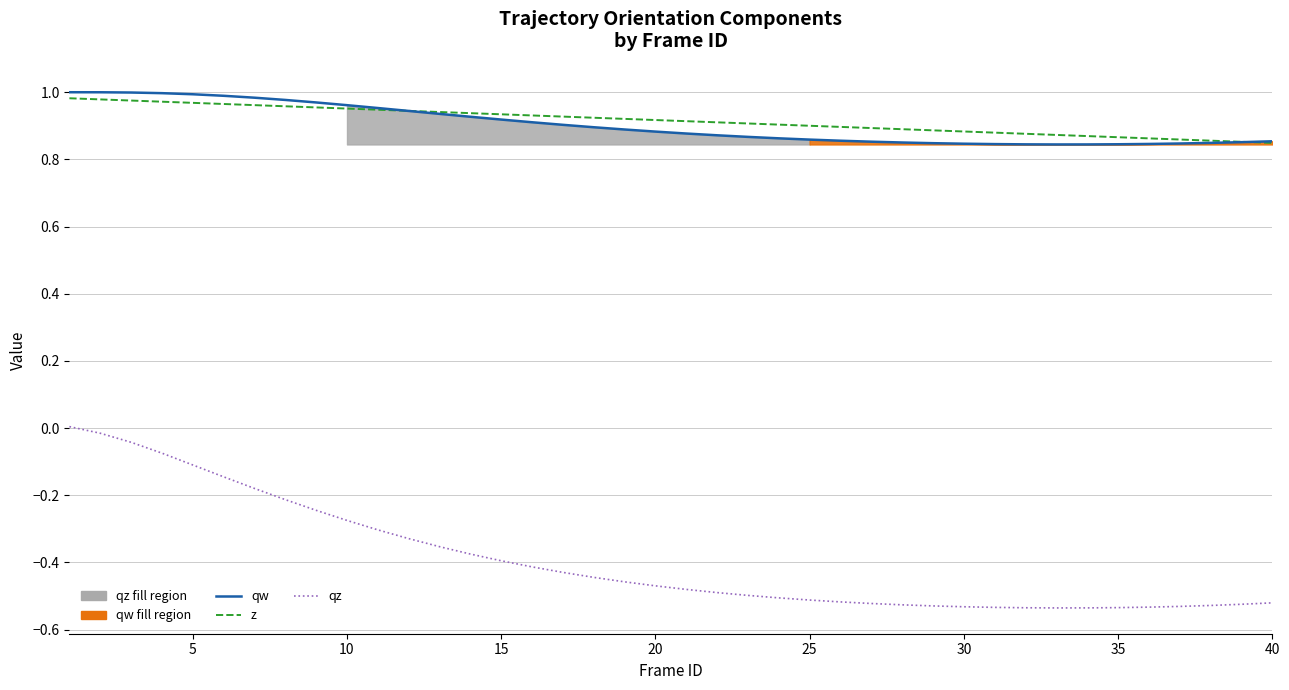

Which series has the largest range (max minus min)?

qz